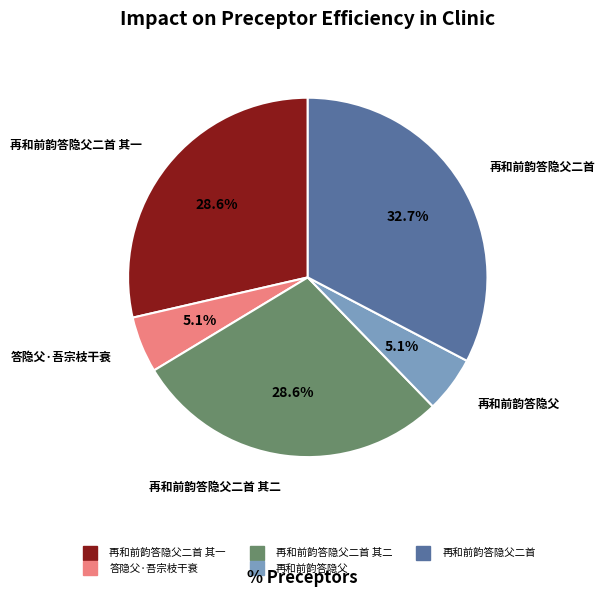

To the nearest percent, what is the average slice percentage?

20%